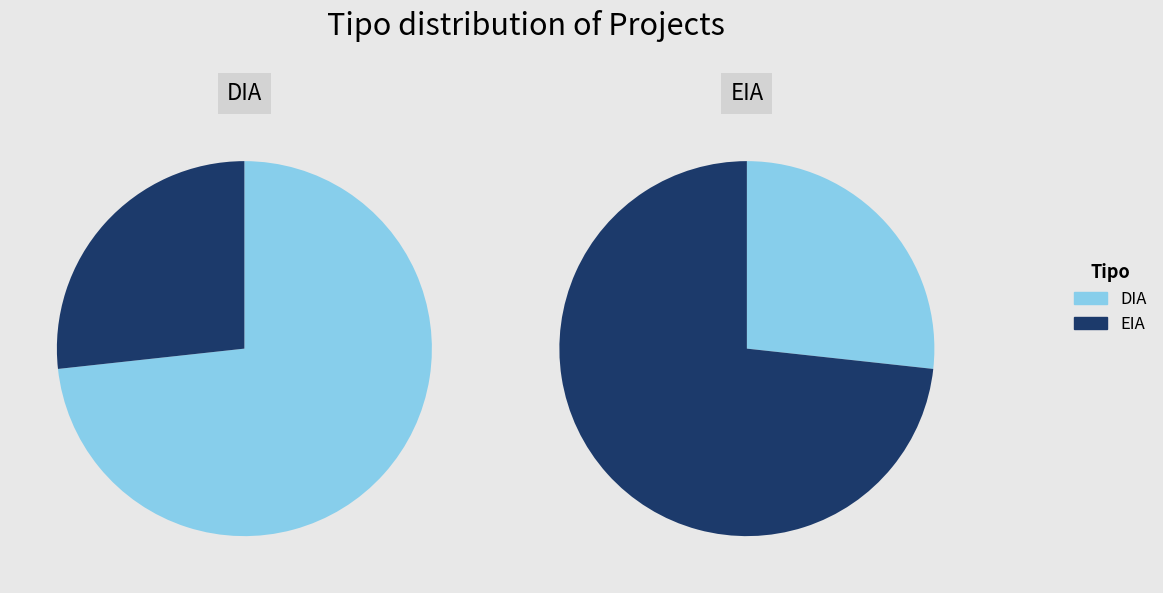

What is the smallest slice in the pie chart?

EIA